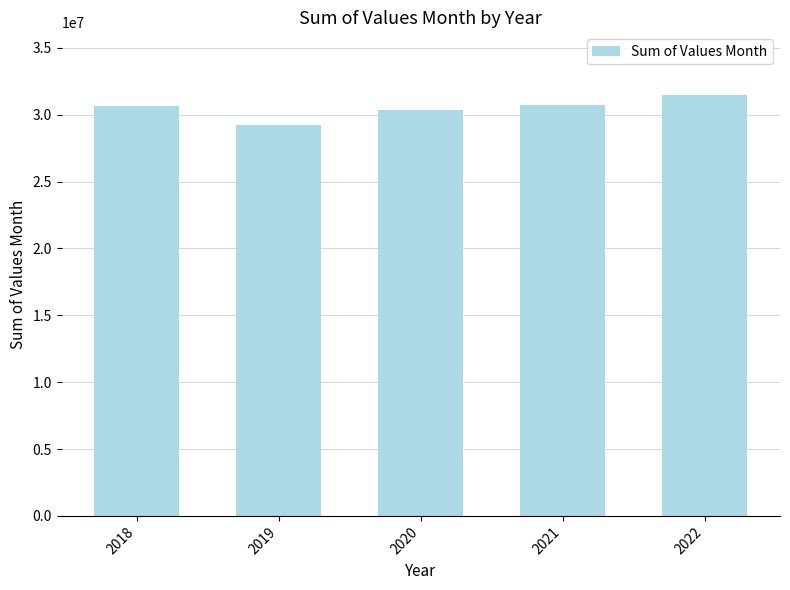

Which has a higher value, 2022 or 2018?

2022